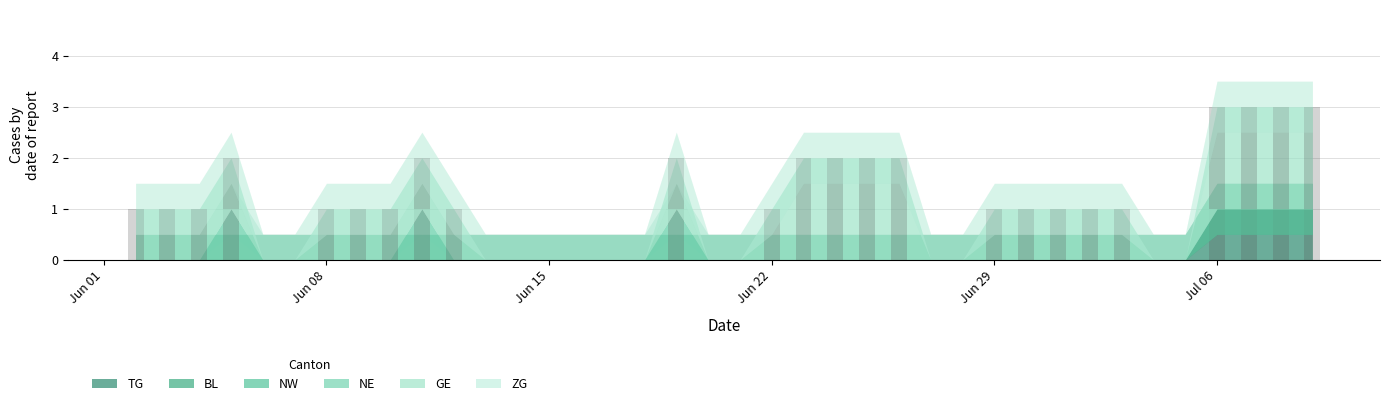

Which category has the lowest value in the GE series?

Jun 29